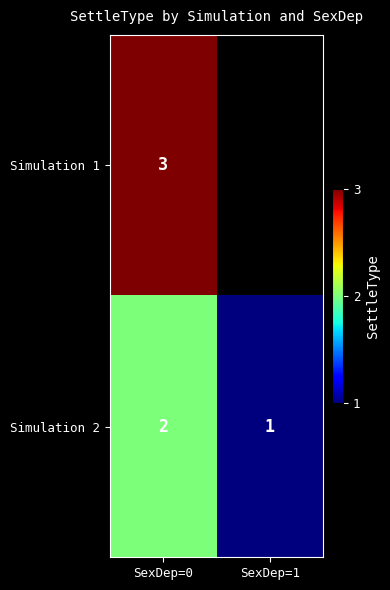

Is the value of Simulation 1 at SexDep=0 greater than the value of Simulation 2 at SexDep=1?

Yes